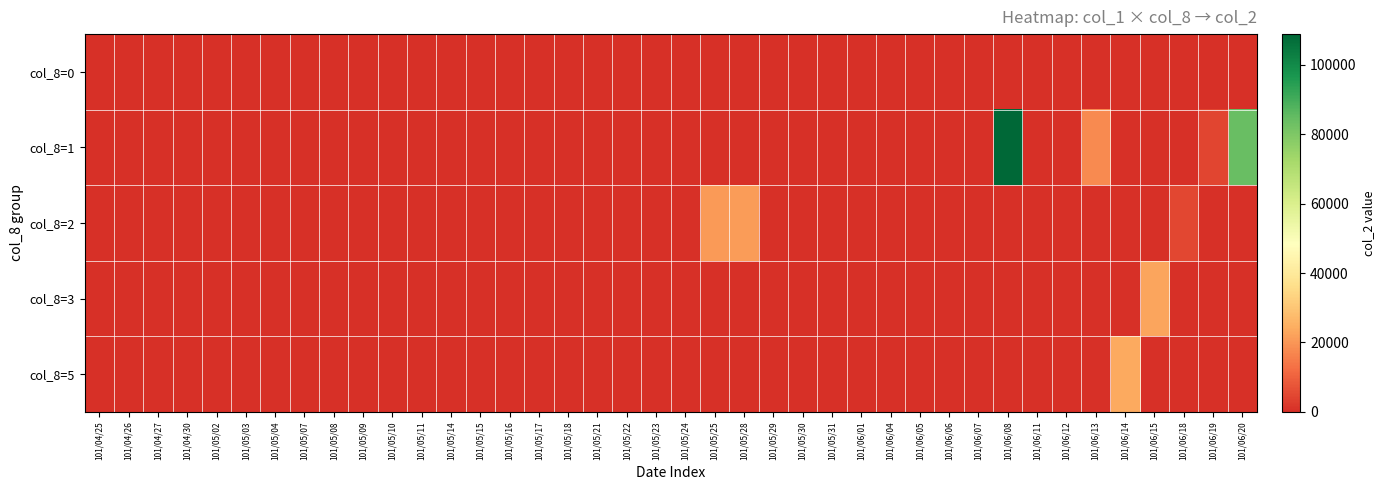

At which category is the sum across all series the highest?

101/06/08